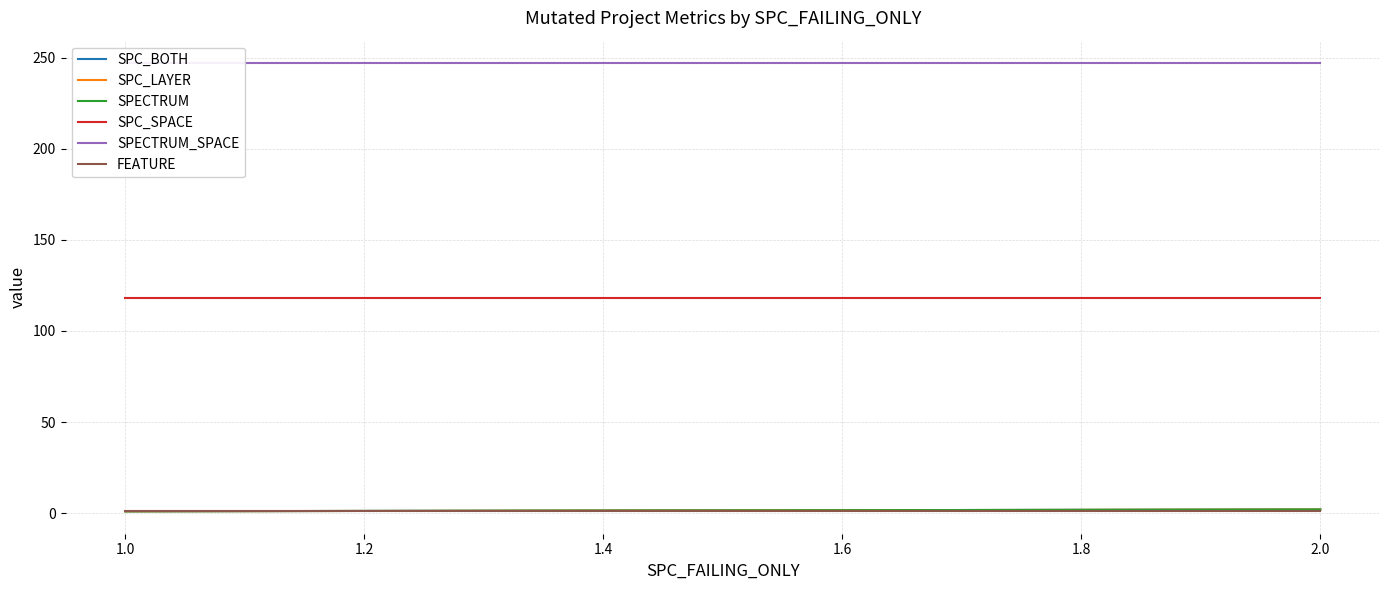

Which category has the lowest value in the SPC_LAYER series?

1.0